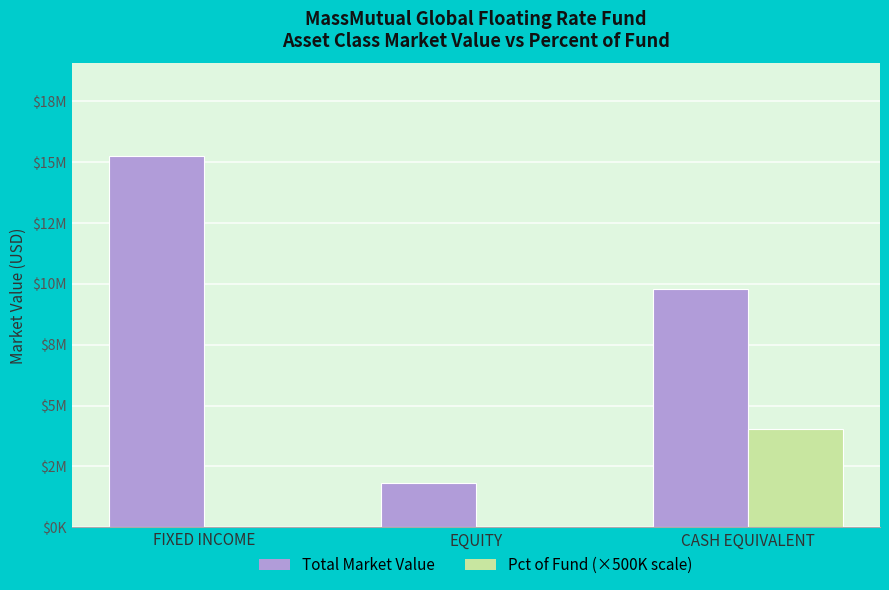

Rank the series by their maximum value, from lowest to highest.

Pct of Fund (×500K scale), Total Market Value